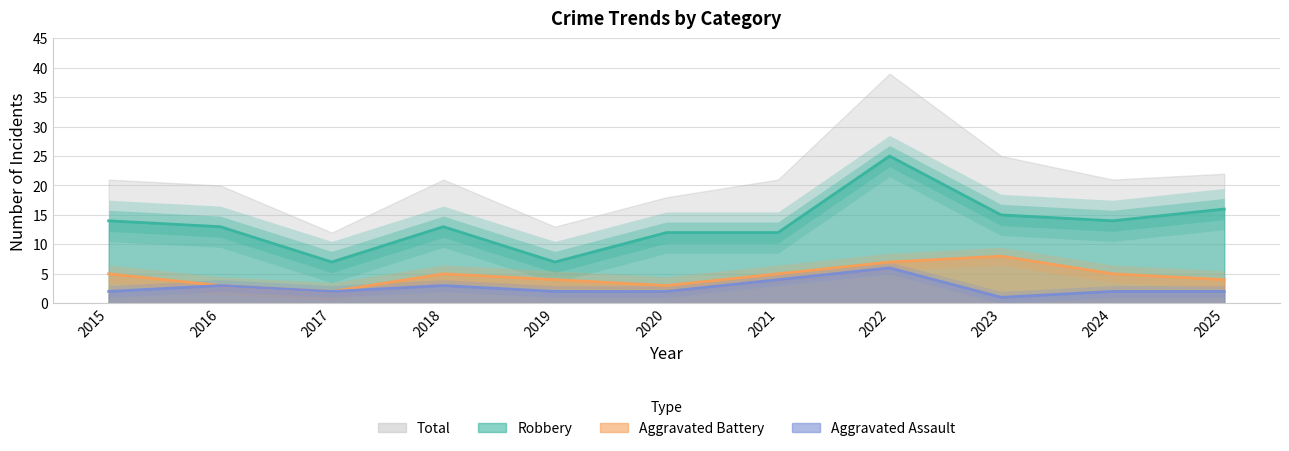

List the labels in order of Aggravated Battery value, smallest first.

2017, 2016, 2020, 2019, 2025, 2015, 2018, 2021, 2024, 2022, 2023